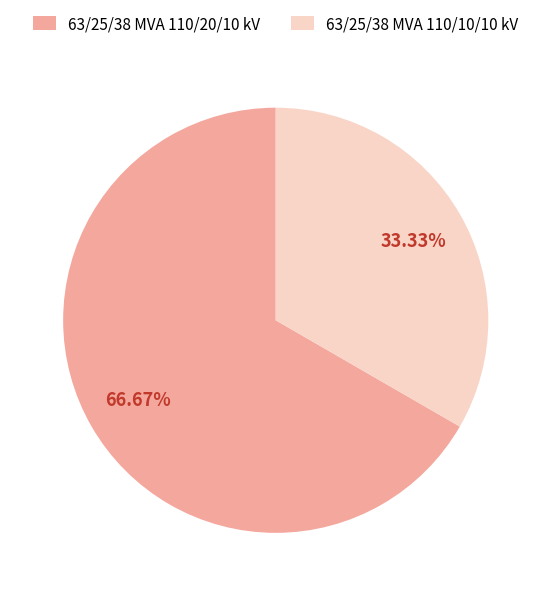

What is the ratio of the value at 63/25/38 MVA 110/20/10 kV to the value at 63/25/38 MVA 110/10/10 kV?

2.0